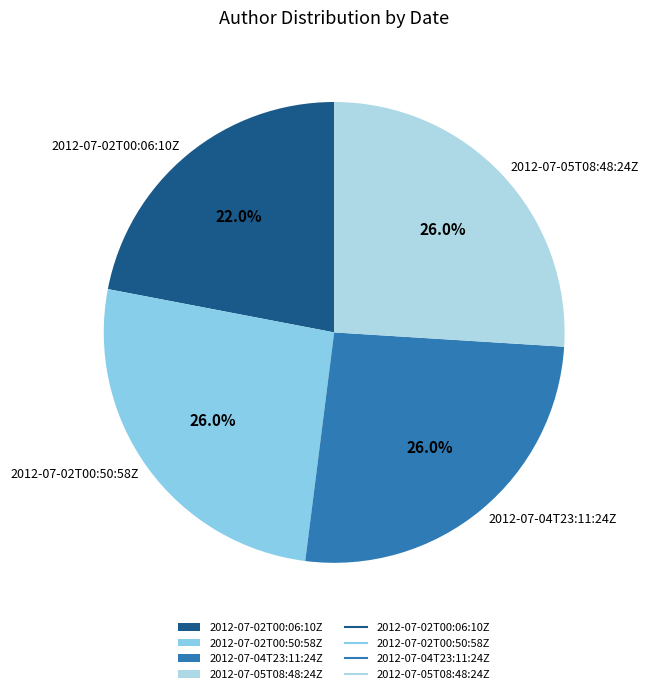

Which slice is the smallest?

2012-07-02T00:06:10Z